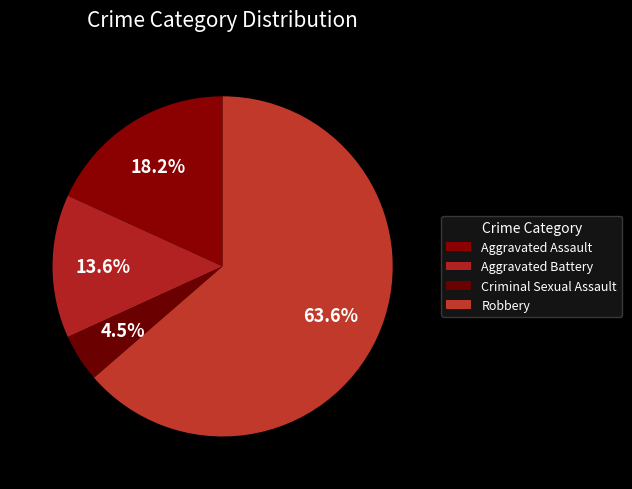

The Aggravated Assault slice represents 25% of the pie. True or false?

False